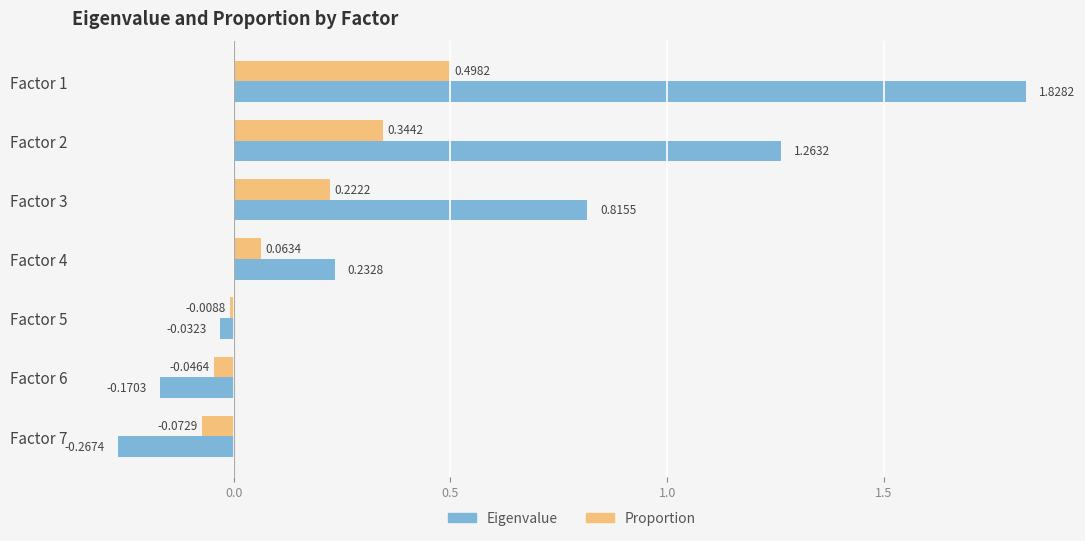

What is the sum of all Eigenvalue values?

3.7